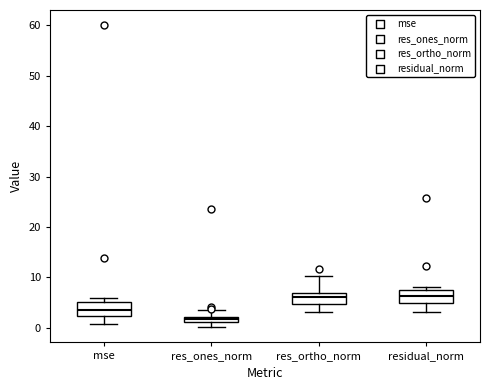

Where is the upper edge of the box for res_ones_norm on the y-axis? The values are not printed on the chart, so give them approximately, as read against the axis.

2